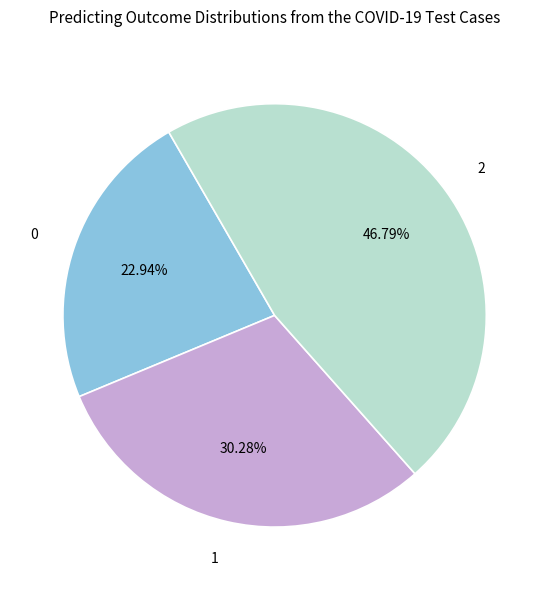

To the nearest percent, what is the difference between the largest and smallest slice percentages?

24%